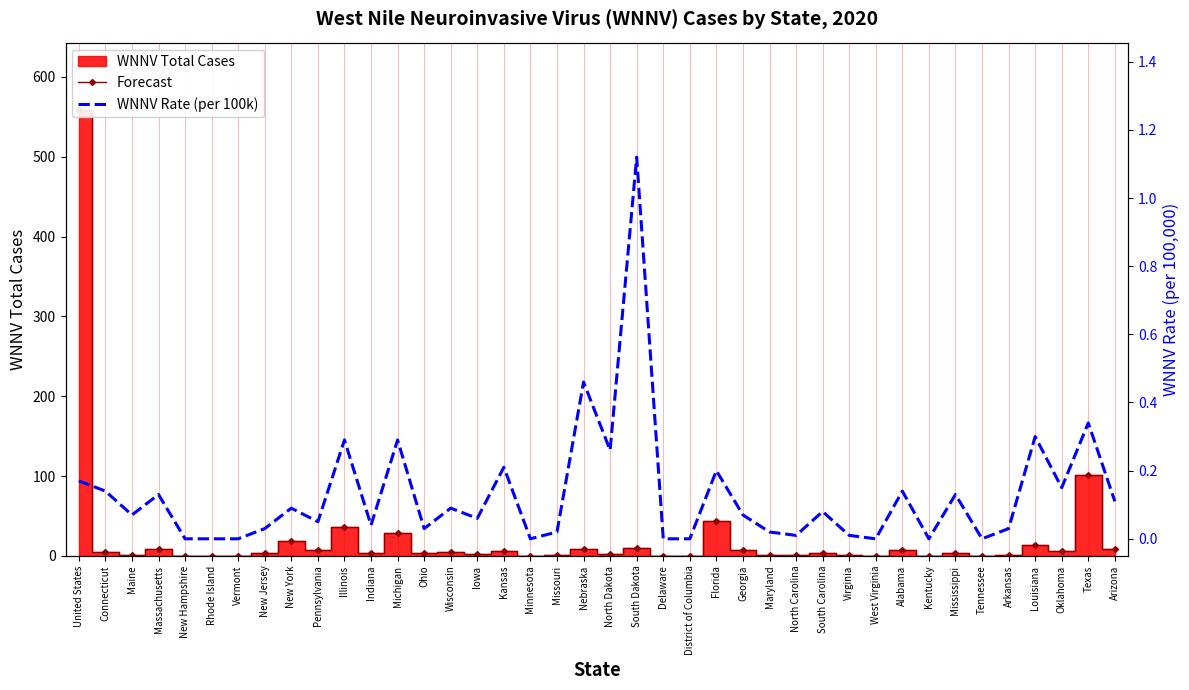

What is the label of the 9th point from the right?

Alabama